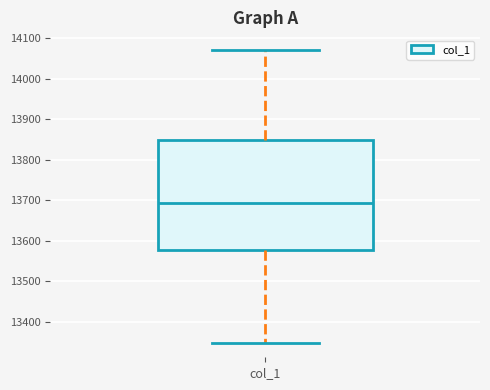

Transcribe this box plot: give where the median line is, the range the box spans, and where the two whiskers end, as read against the y-axis. The values are not printed on the chart, so give them approximately, as read against the axis.

median 13690, box 13580 to 13850, whiskers 13350 to 14070